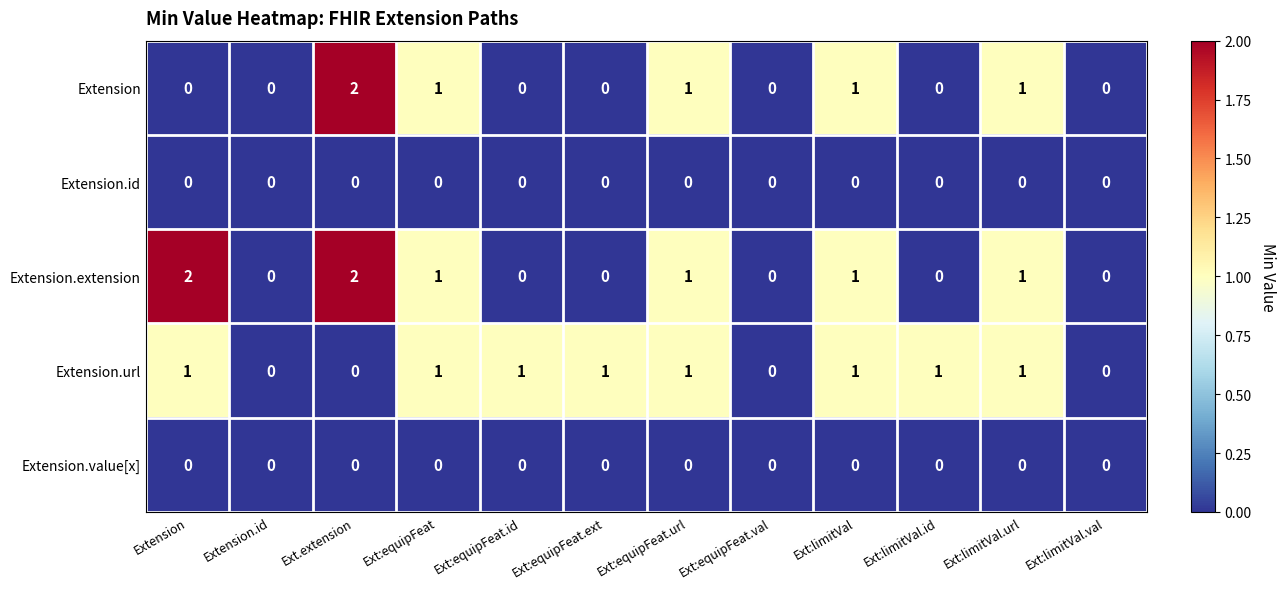

Count the Extension.url values in the range 0 to 1.

12